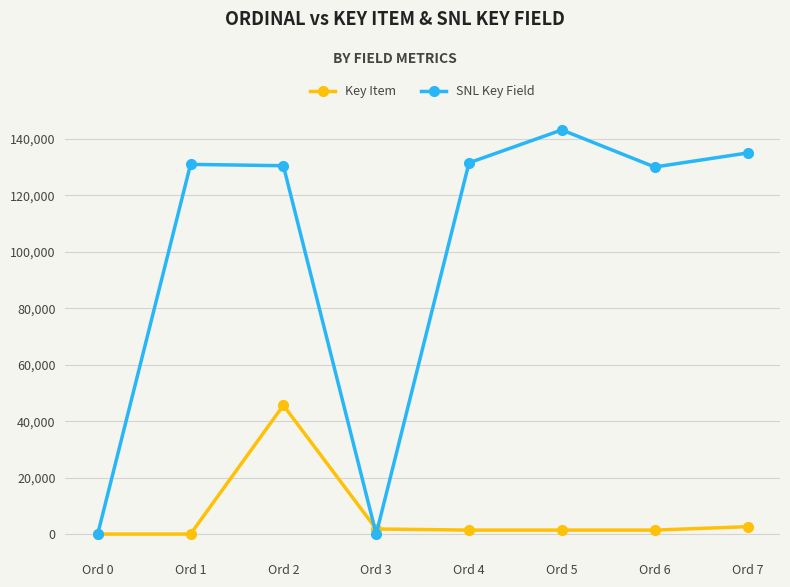

In SNL Key Field, how many points are higher than both neighbors (excluding endpoints)?

2